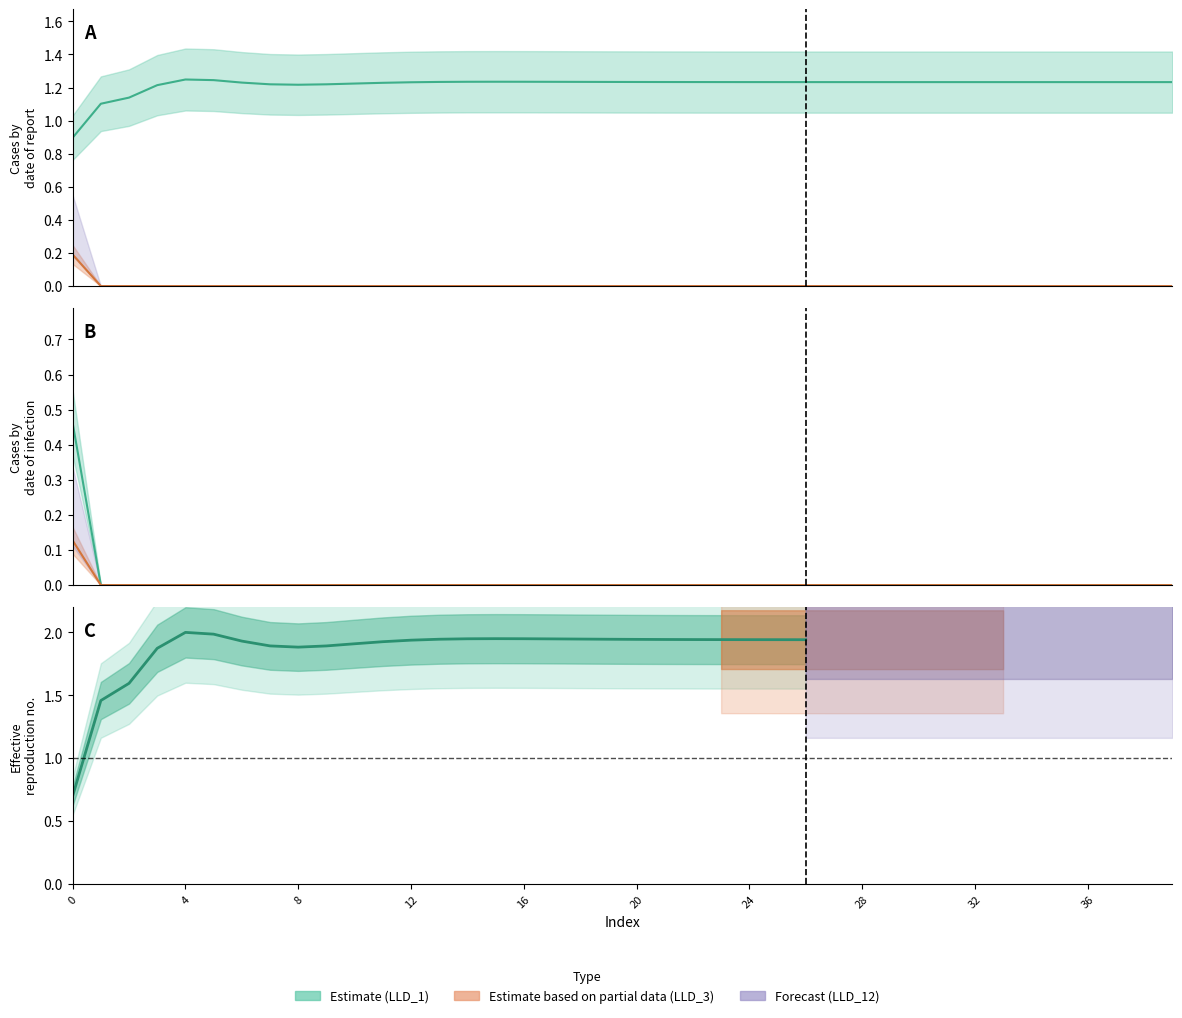

True or false: LLD_4 and LLD_3 cross at least once.

False